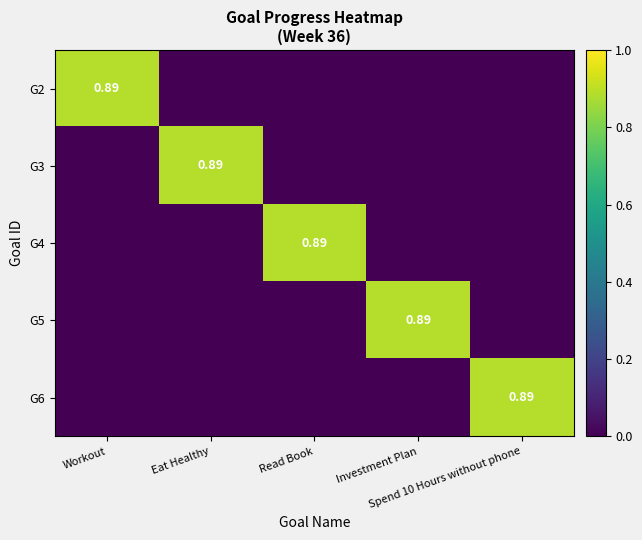

What is the sum of the G3 values at Spend 10 Hours without phone and Eat Healthy?

0.9